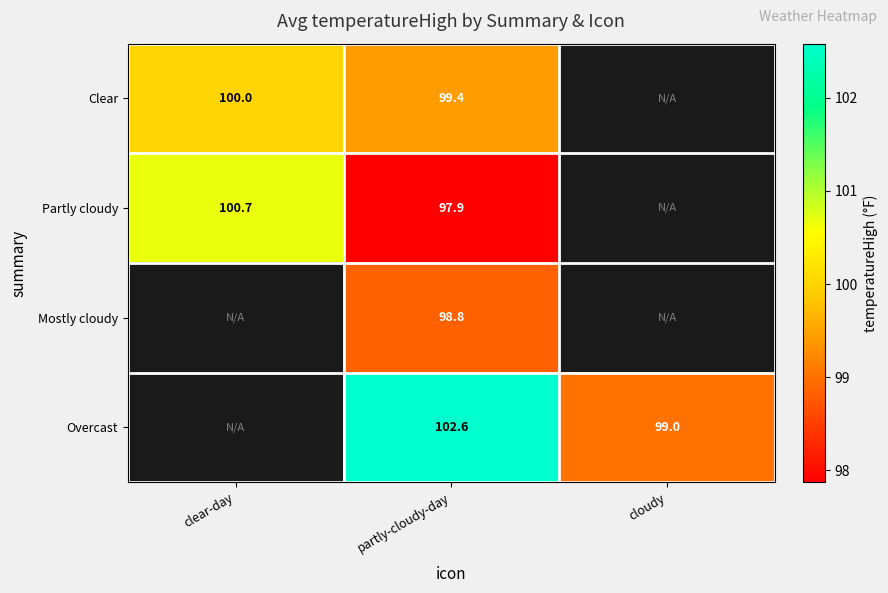

Is the value of Overcast at cloudy greater than the value of Partly cloudy at clear-day?

No